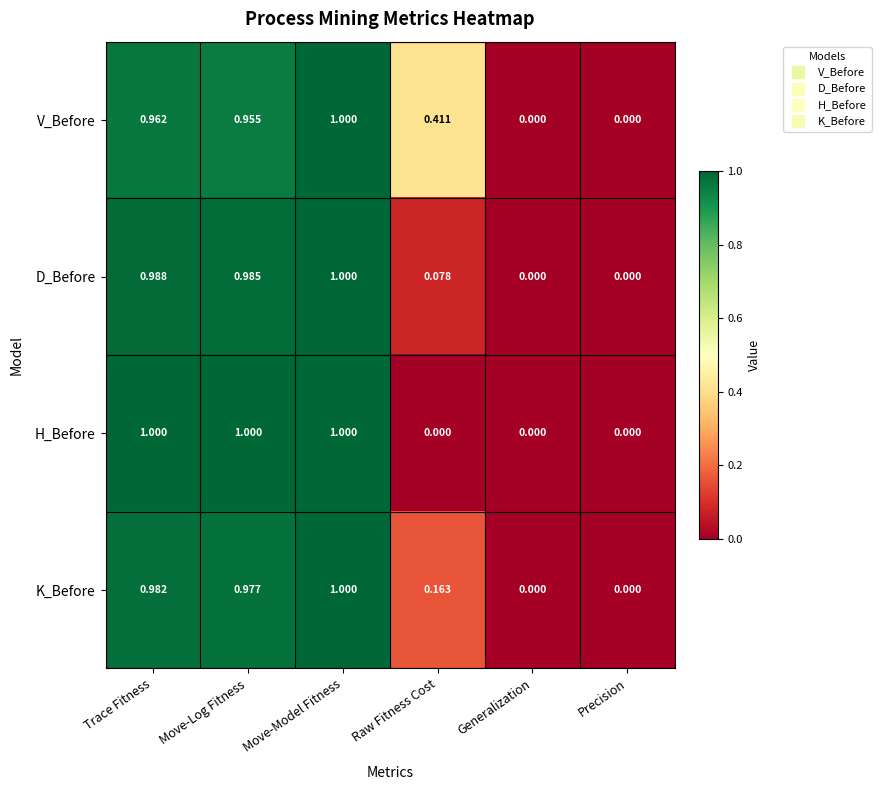

List the series in order of their overall mean, lowest first.

H_Before, D_Before, K_Before, V_Before